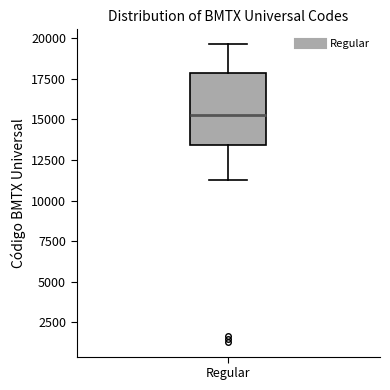

Transcribe this box plot: give where the median line is, the range the box spans, and where the two whiskers end, as read against the y-axis. The values are not printed on the chart, so give them approximately, as read against the axis.

median 15500, box 13500 to 18000, whiskers 11500 to 19500